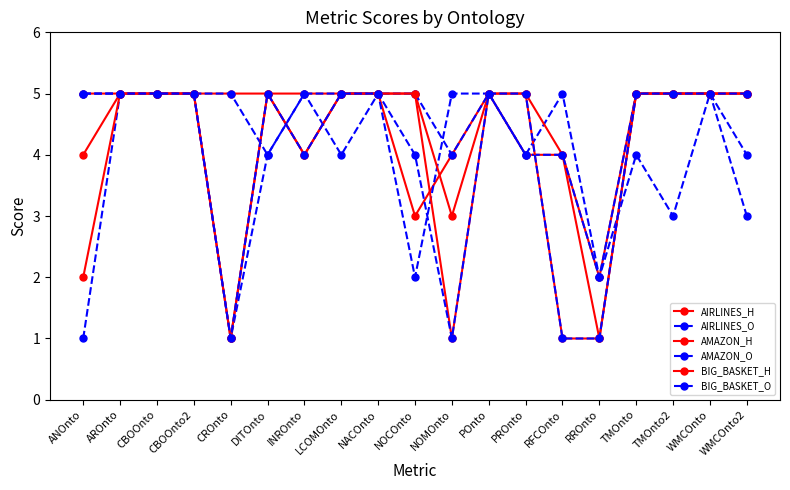

What is the highest value of the BIG_BASKET_H series?

5